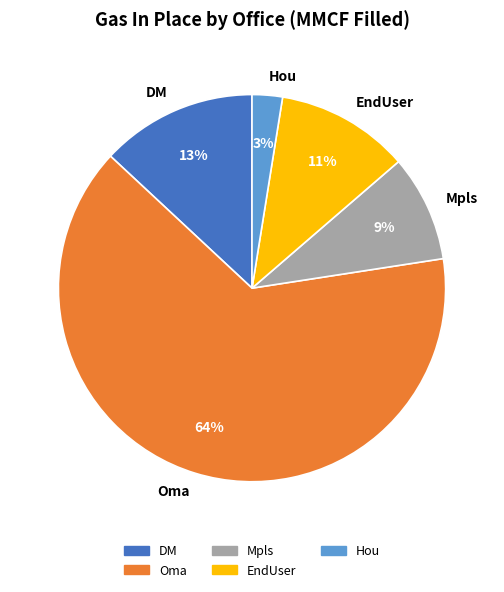

Combined, do DM and Mpls account for over 50%?

No